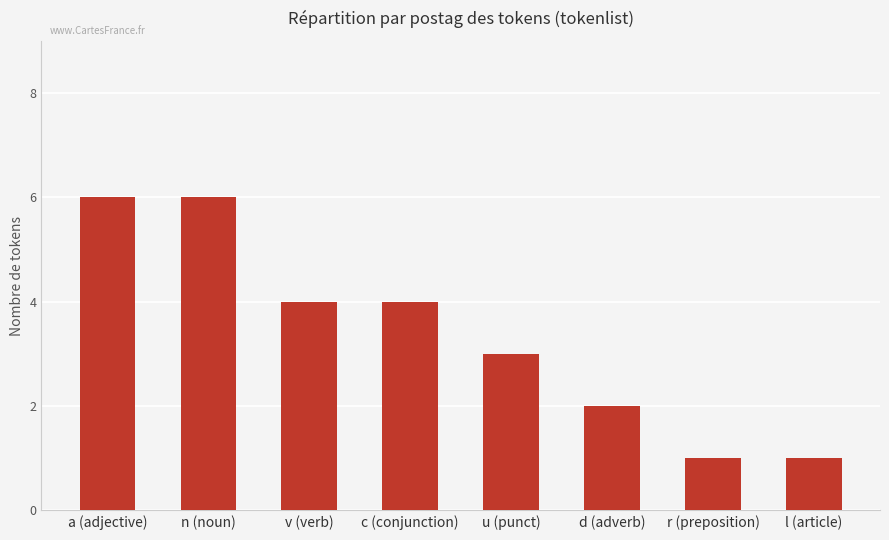

Is it true that the value at n (noun) is 6?

True